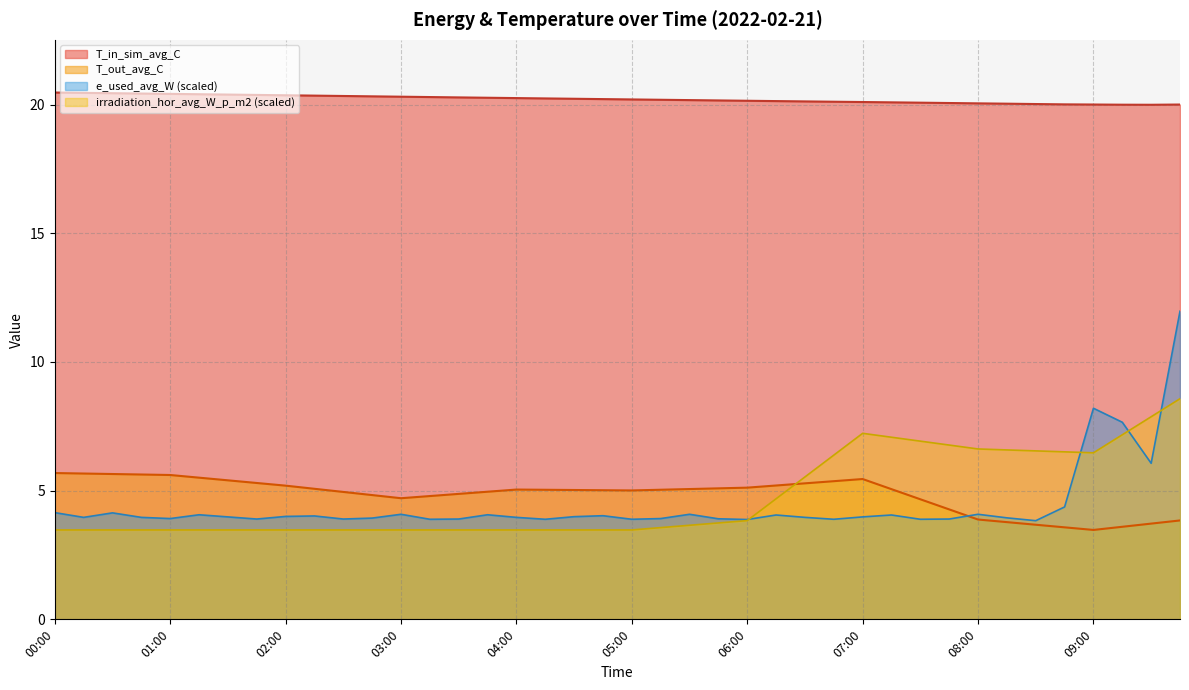

What is the greatest value displayed?

20.5